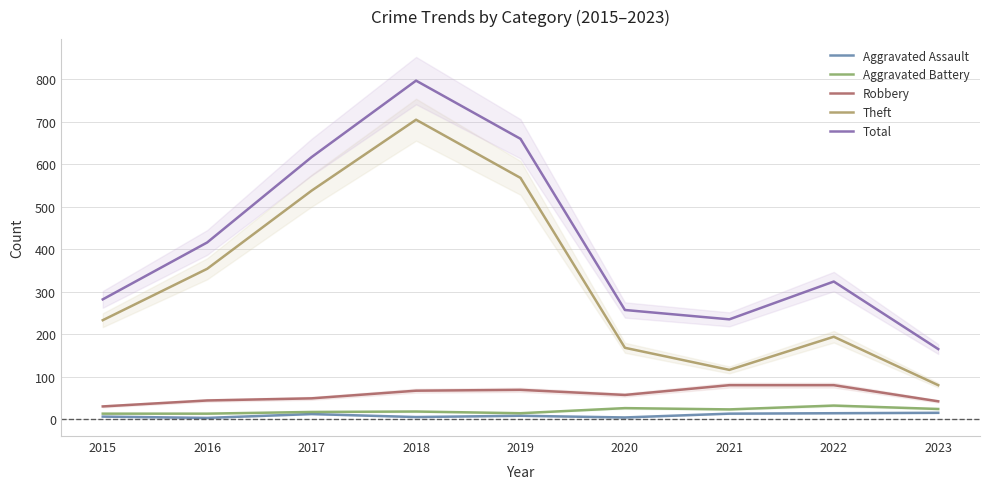

List the labels in order of Theft value, largest first.

2018, 2019, 2017, 2016, 2015, 2022, 2020, 2021, 2023